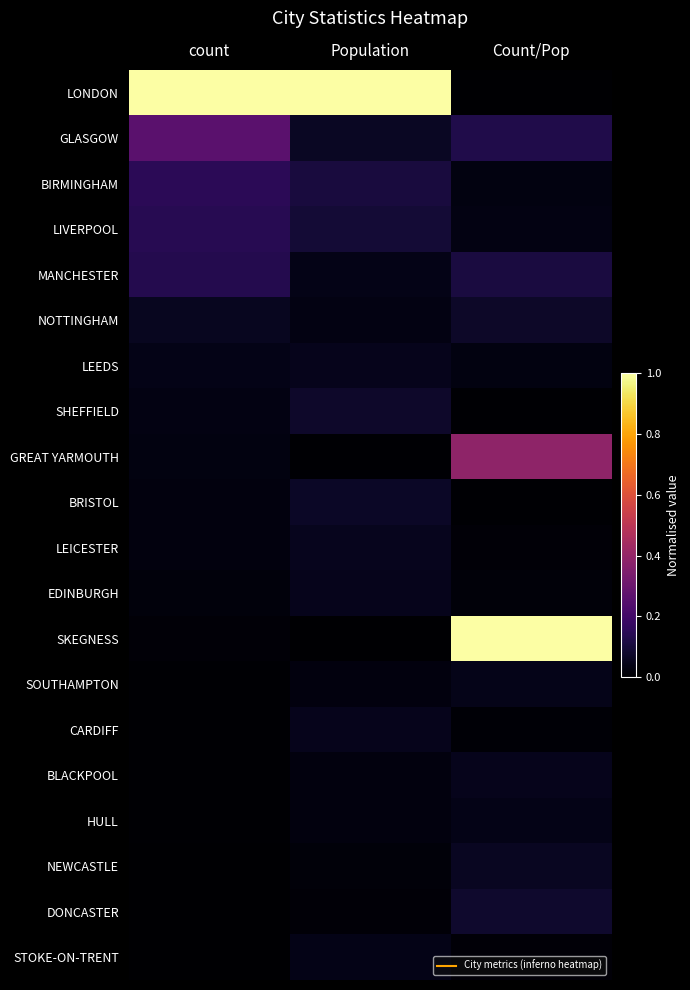

Reading left to right, transcribe all the data shown in this chart.

LONDON: count=1.0	Population=1.0	Count/Pop=0.0
GLASGOW: count=0.3	Population=0.1	Count/Pop=0.1
BIRMINGHAM: count=0.1	Population=0.1	Count/Pop=0.0
LIVERPOOL: count=0.1	Population=0.1	Count/Pop=0.0
MANCHESTER: count=0.1	Population=0.0	Count/Pop=0.1
NOTTINGHAM: count=0.1	Population=0.0	Count/Pop=0.1
LEEDS: count=0.0	Population=0.0	Count/Pop=0.0
SHEFFIELD: count=0.0	Population=0.1	Count/Pop=0.0
GREAT YARMOUTH: count=0.0	Population=0.0	Count/Pop=0.4
BRISTOL: count=0.0	Population=0.1	Count/Pop=0.0
LEICESTER: count=0.0	Population=0.1	Count/Pop=0.0
EDINBURGH: count=0.0	Population=0.0	Count/Pop=0.0
SKEGNESS: count=0.0	Population=0.0	Count/Pop=1.0
SOUTHAMPTON: count=0.0	Population=0.0	Count/Pop=0.0
CARDIFF: count=0.0	Population=0.0	Count/Pop=0.0
BLACKPOOL: count=0.0	Population=0.0	Count/Pop=0.0
HULL: count=0.0	Population=0.0	Count/Pop=0.0
NEWCASTLE: count=0.0	Population=0.0	Count/Pop=0.1
DONCASTER: count=0.0	Population=0.0	Count/Pop=0.1
STOKE-ON-TRENT: count=0.0	Population=0.0	Count/Pop=0.0